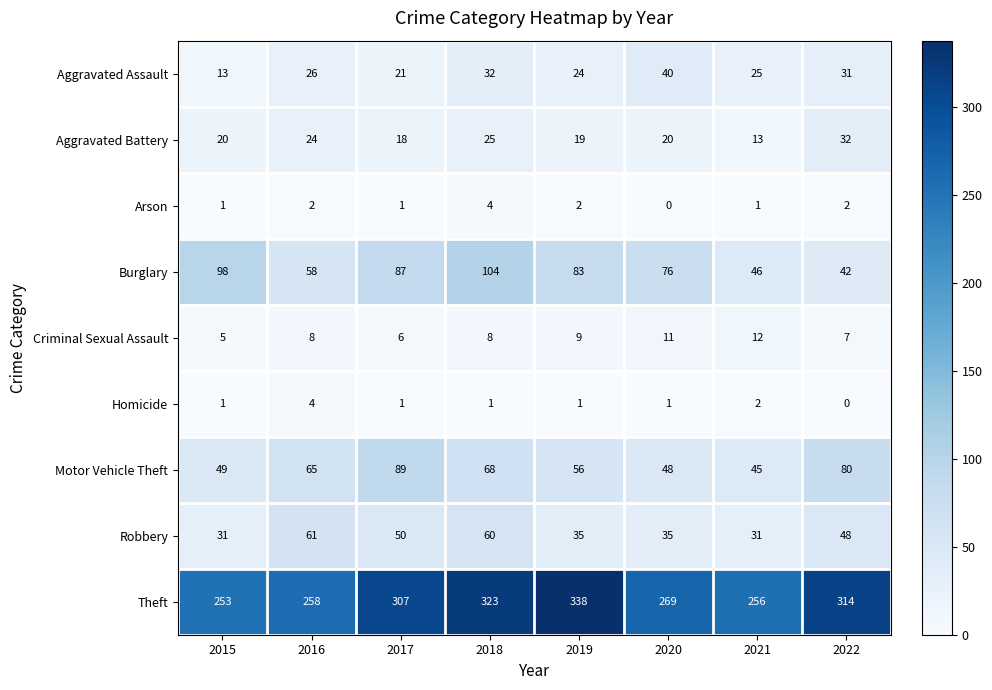

The Burglary series shows 98 at 2015. True or false?

True